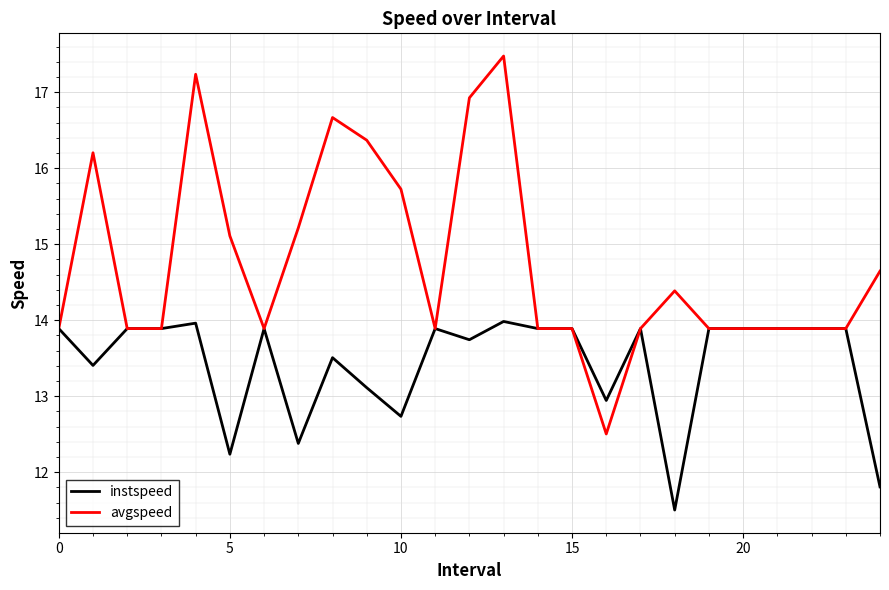

Rank the series by their average value, from lowest to highest.

instspeed, avgspeed